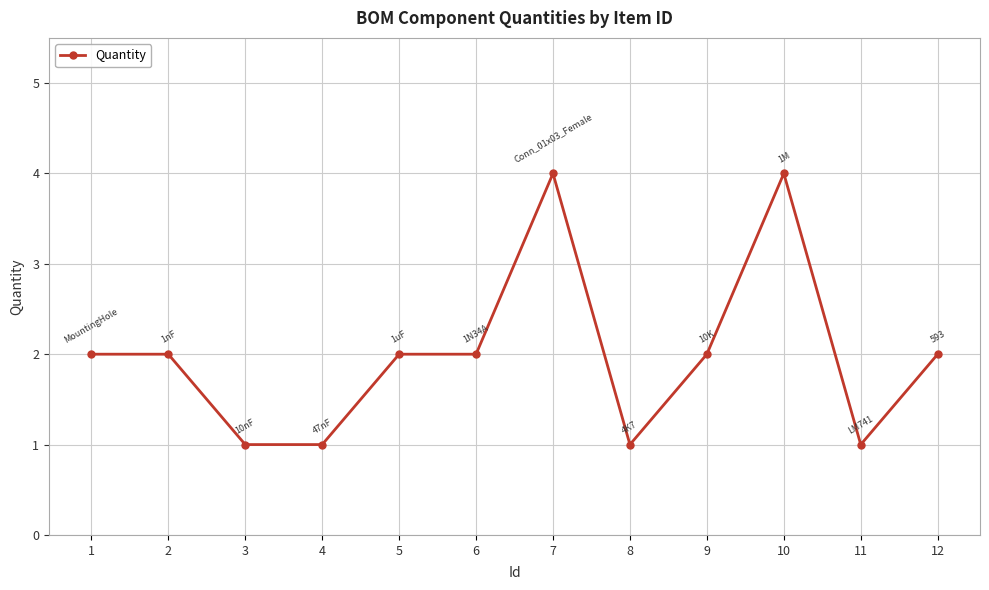

True or false: the data shows 2 at 1.

True